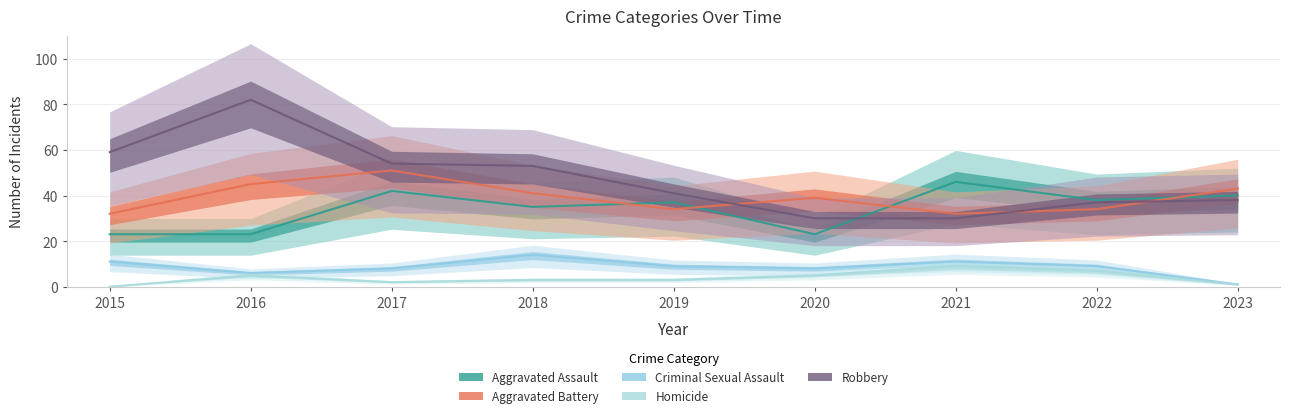

Reading left to right, list all the values displayed in this chart.

Aggravated Assault: 23	23	42	35	37	23	46	38	40
Aggravated Battery: 32	45	51	41	34	39	32	34	43
Criminal Sexual Assault: 11	6	8	14	9	8	11	9	1
Homicide: 0	5	2	3	3	5	9	7	1
Robbery: 59	82	54	53	41	30	30	37	38